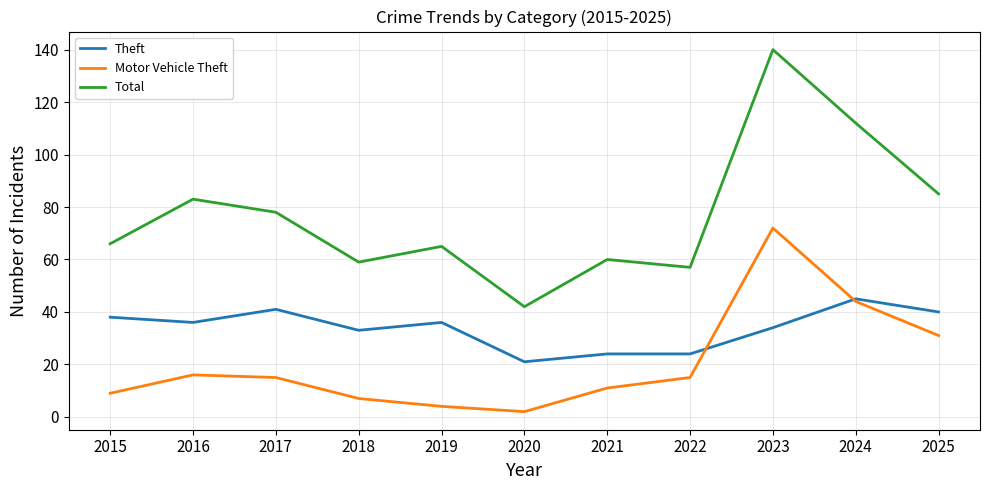

Reading right to left, list all the values displayed in this chart.

Theft: 40	45	34	24	24	21	36	33	41	36	38
Motor Vehicle Theft: 31	44	72	15	11	2	4	7	15	16	9
Total: 85	112	140	57	60	42	65	59	78	83	66